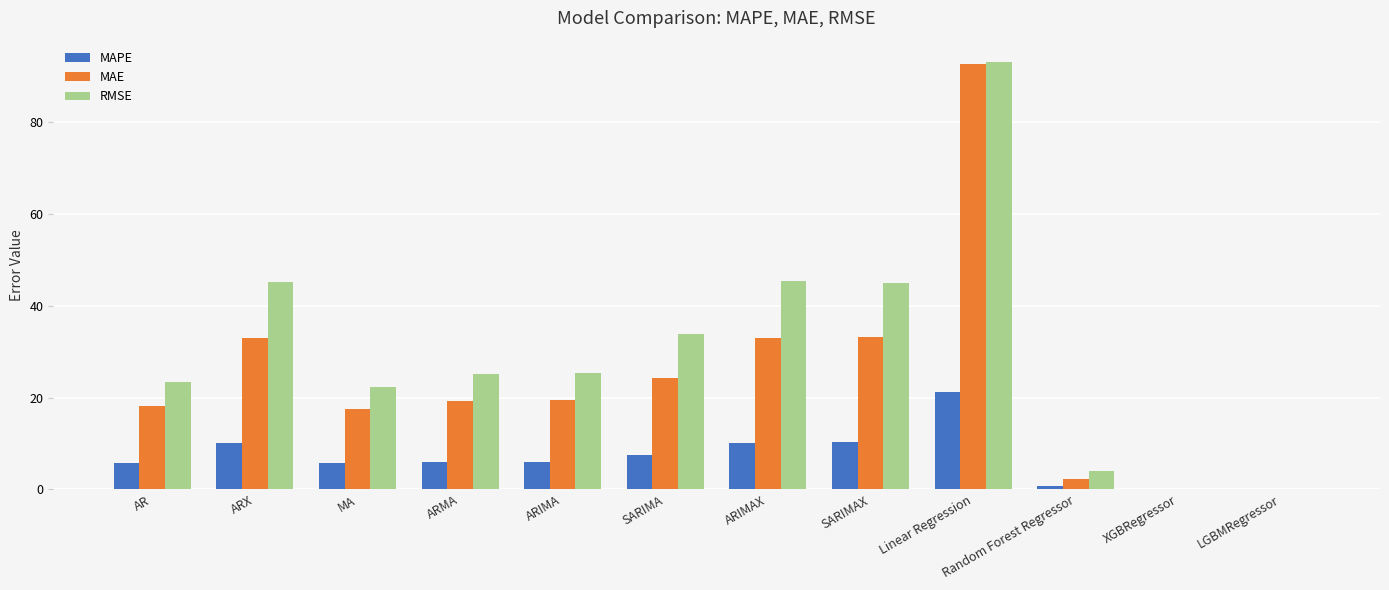

What are all the series names shown in the legend?

MAPE, MAE, RMSE